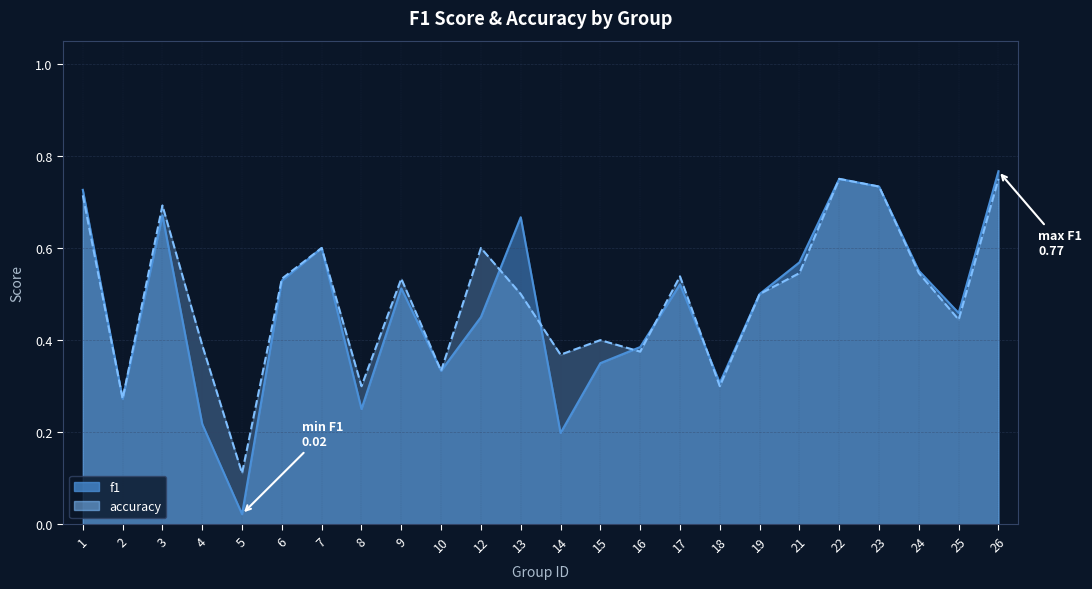

List the series in order of their peak value, highest first.

f1, accuracy